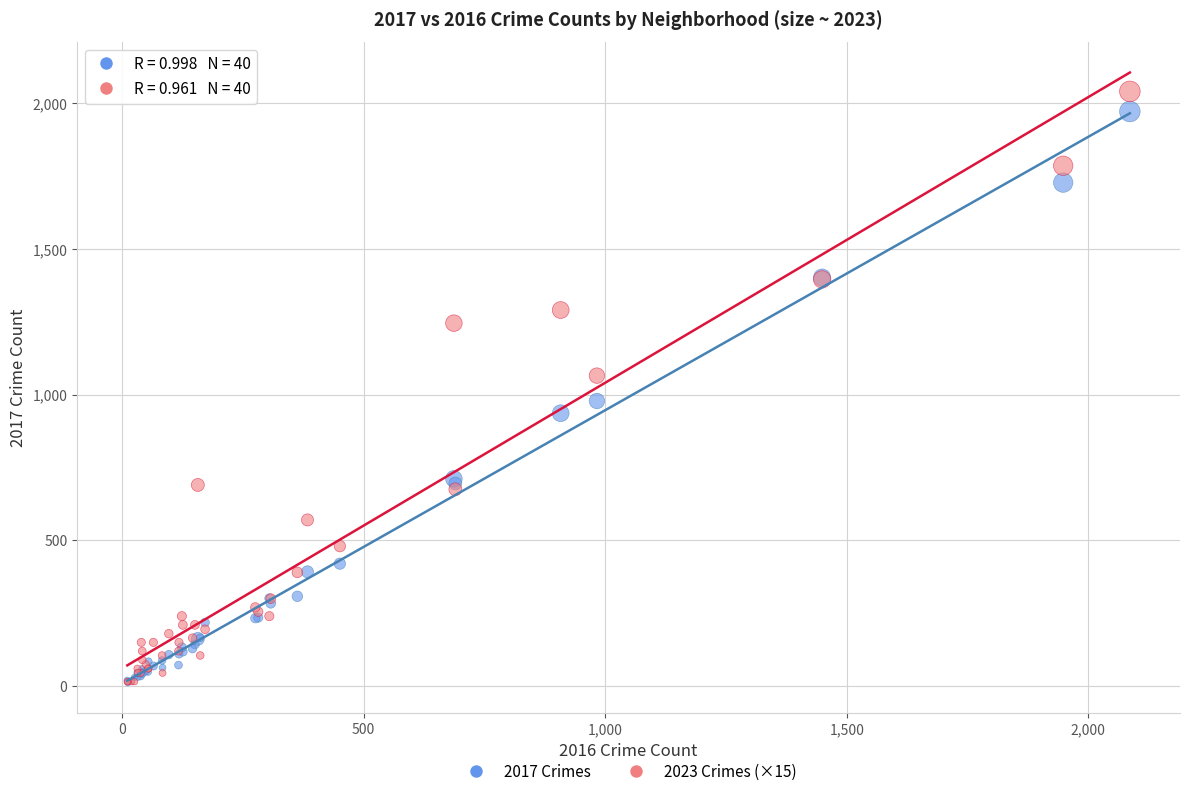

What are all the series names shown in the legend?

2017 Crimes, 2023 Crimes (×15)